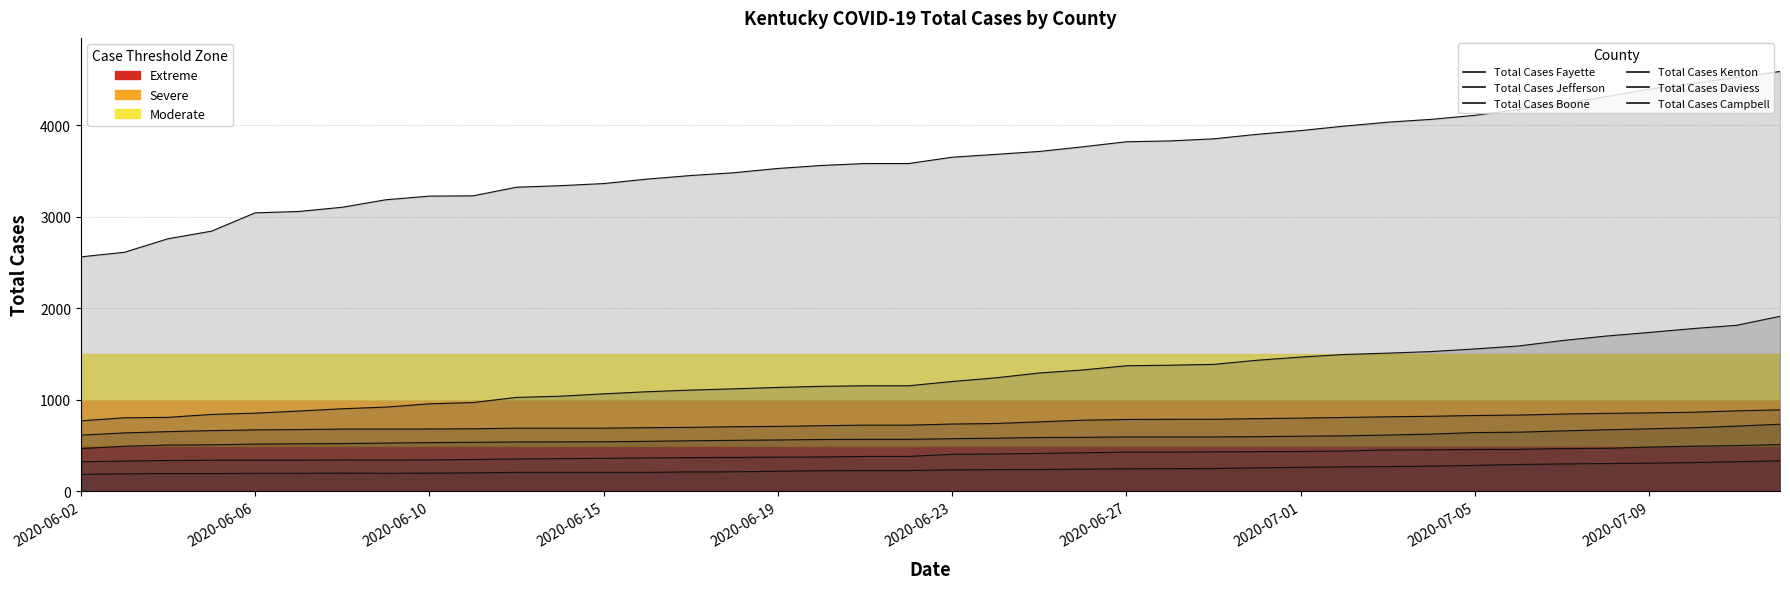

True or false: Total Cases Jefferson and Total Cases Kenton cross at least once.

False